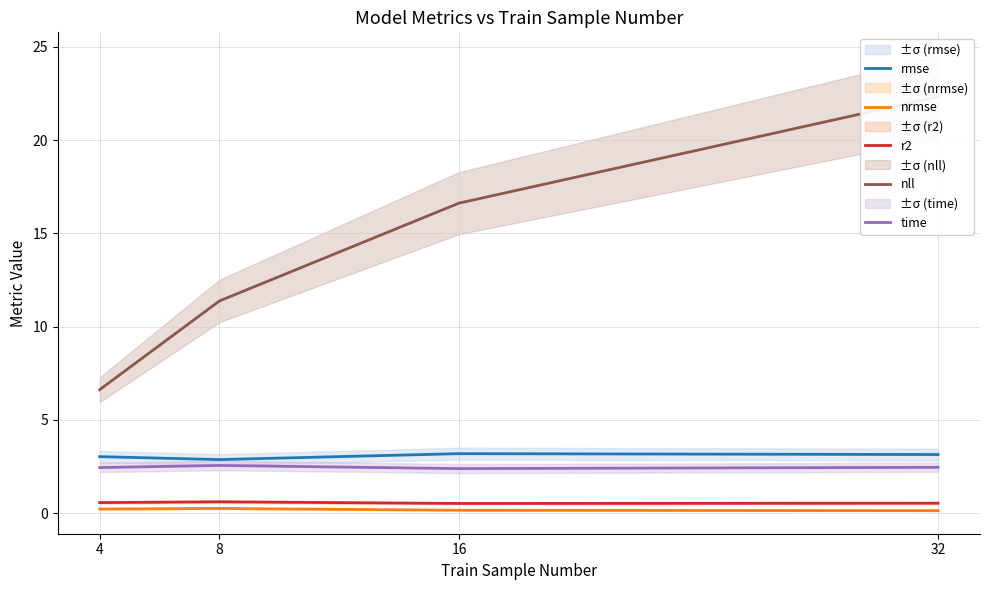

Which series has the widest spread of values?

nll